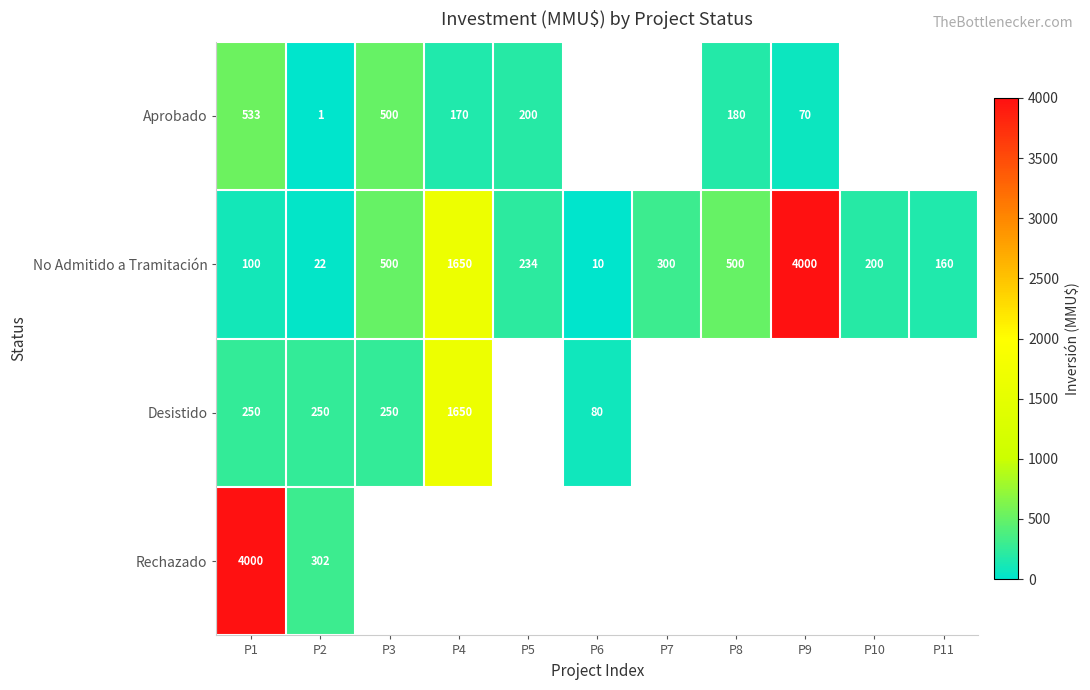

The No Admitido a Tramitación series shows 32.2 at P2. True or false?

False